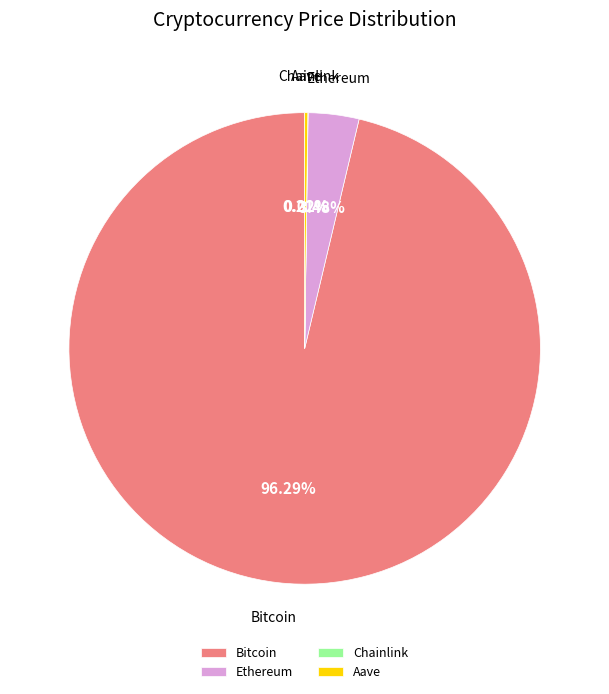

What is the largest slice in the pie chart?

Bitcoin